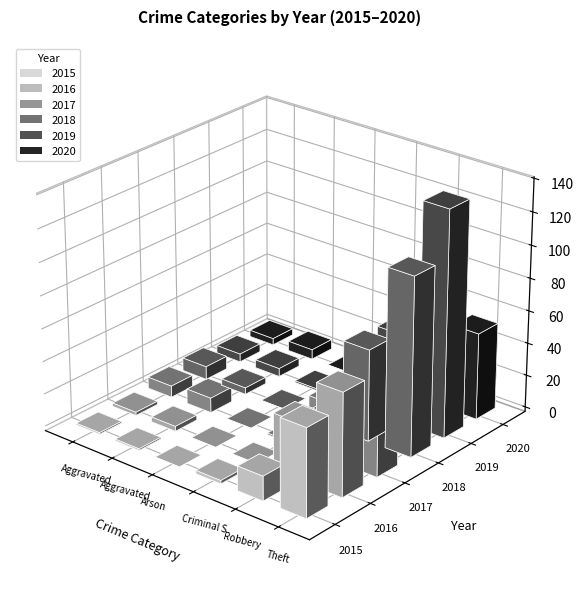

What is the highest value of the 2019 series?

138